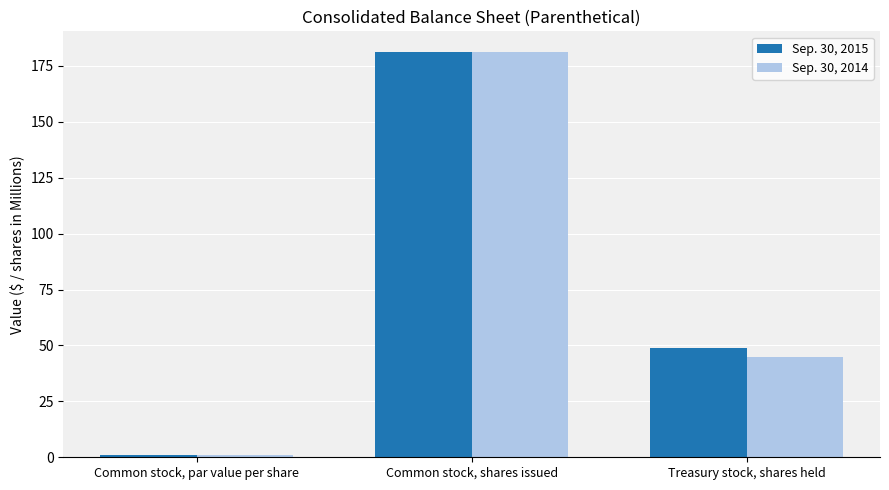

What is the average value of the Sep. 30, 2015 series?

77.1